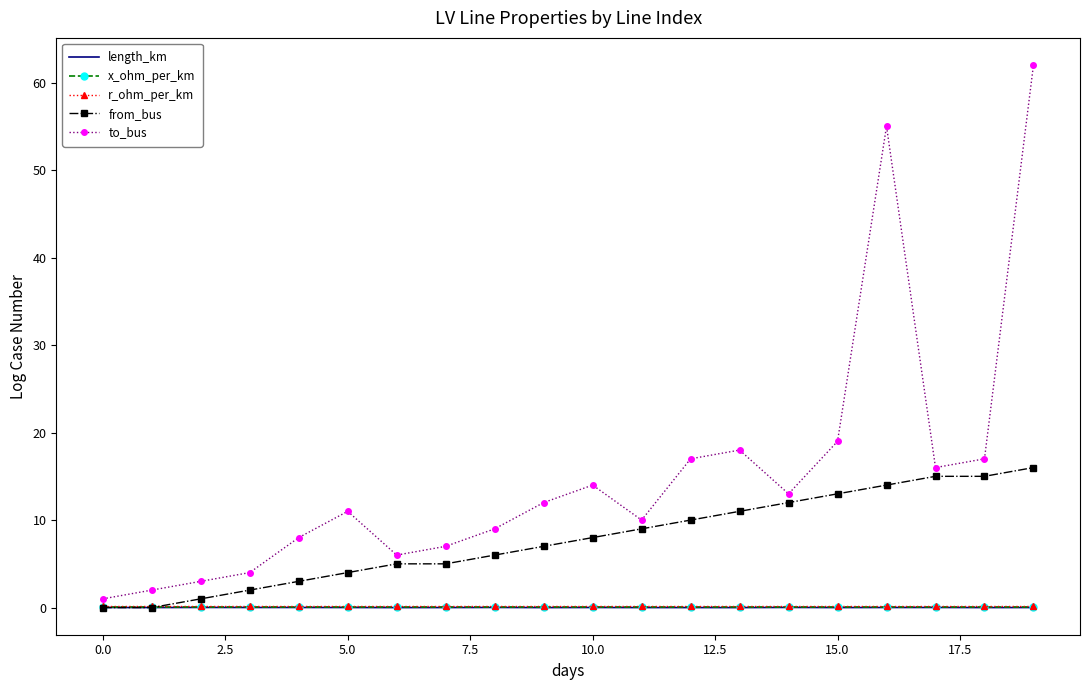

Count the number of data series in this chart.

5